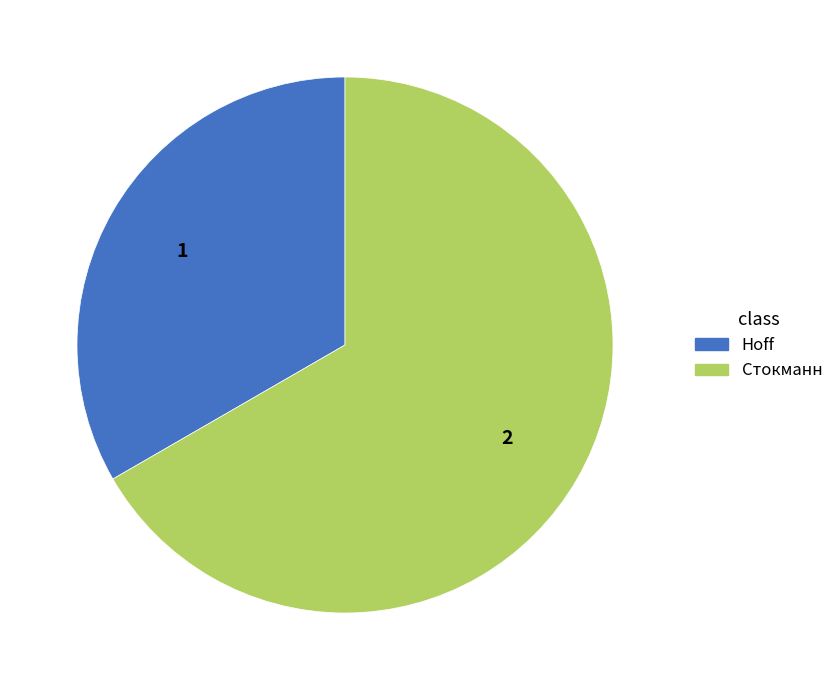

What is the smallest slice in the pie chart?

Hoff